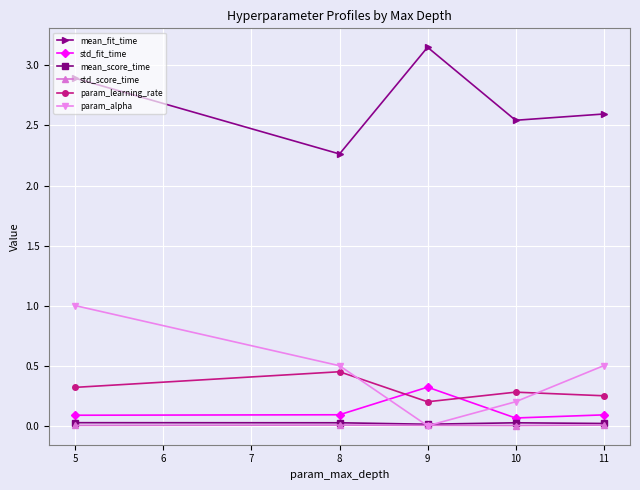

In param_learning_rate, how many points are lower than both neighbors (excluding endpoints)?

1